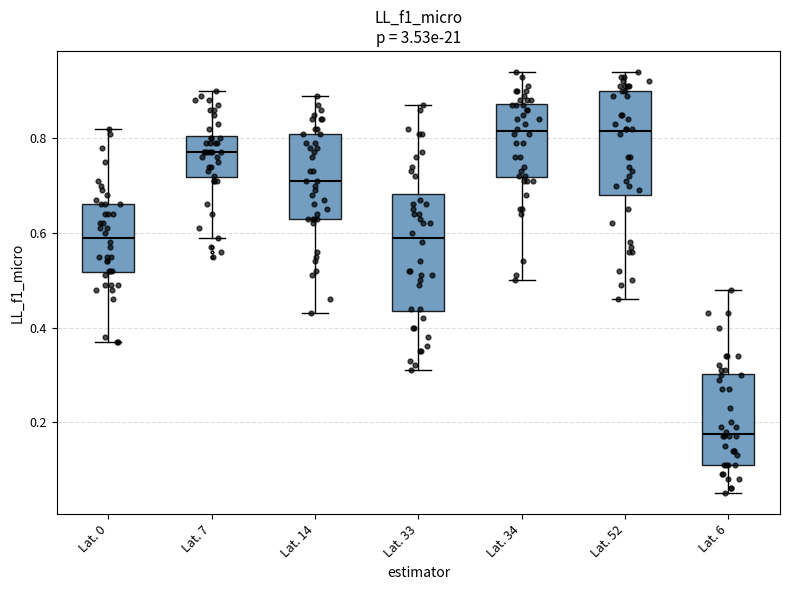

Reading left to right, transcribe this box plot: for each box, give where its median line is, the range the box spans, and where its two whiskers end, as read against the y-axis. The values are not printed on the chart, so give them approximately, as read against the axis.

Lat. 0: median 0.60, box 0.52 to 0.66, whiskers 0.38 to 0.82
Lat. 7: median 0.78, box 0.72 to 0.80, whiskers 0.60 to 0.90
Lat. 14: median 0.72, box 0.64 to 0.82, whiskers 0.44 to 0.90
Lat. 33: median 0.60, box 0.44 to 0.68, whiskers 0.32 to 0.88
Lat. 34: median 0.82, box 0.72 to 0.88, whiskers 0.50 to 0.94
Lat. 52: median 0.82, box 0.68 to 0.90, whiskers 0.46 to 0.94
Lat. 6: median 0.18, box 0.12 to 0.30, whiskers 0.06 to 0.48